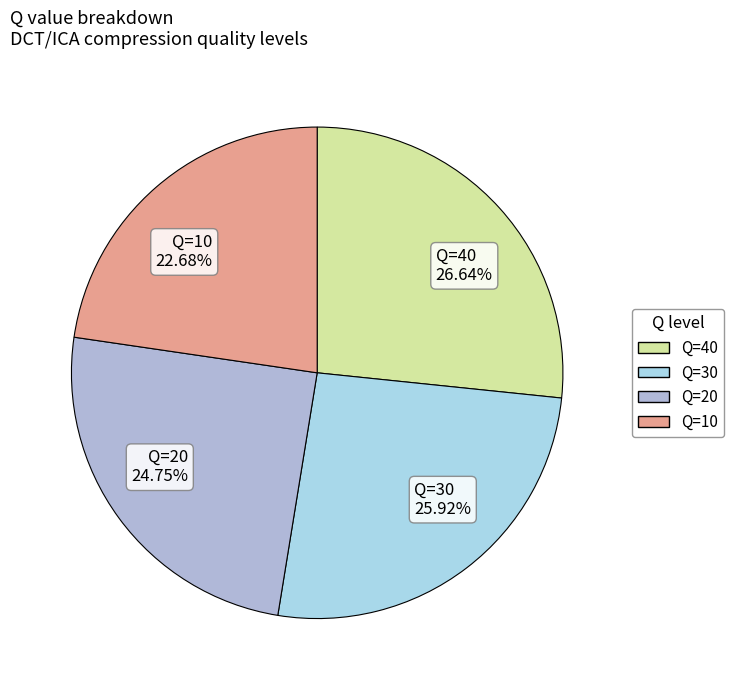

Approximately how many times larger is the value at Q=20 compared to Q=40?

0.9